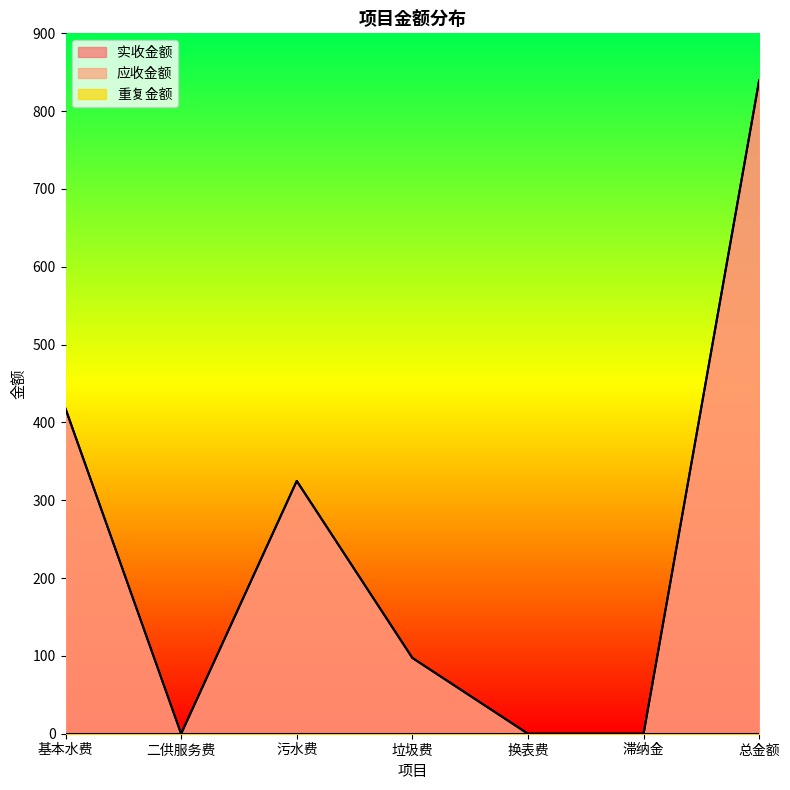

What is the difference between the maximum and second lowest values in the 实收金额 series?

839.8